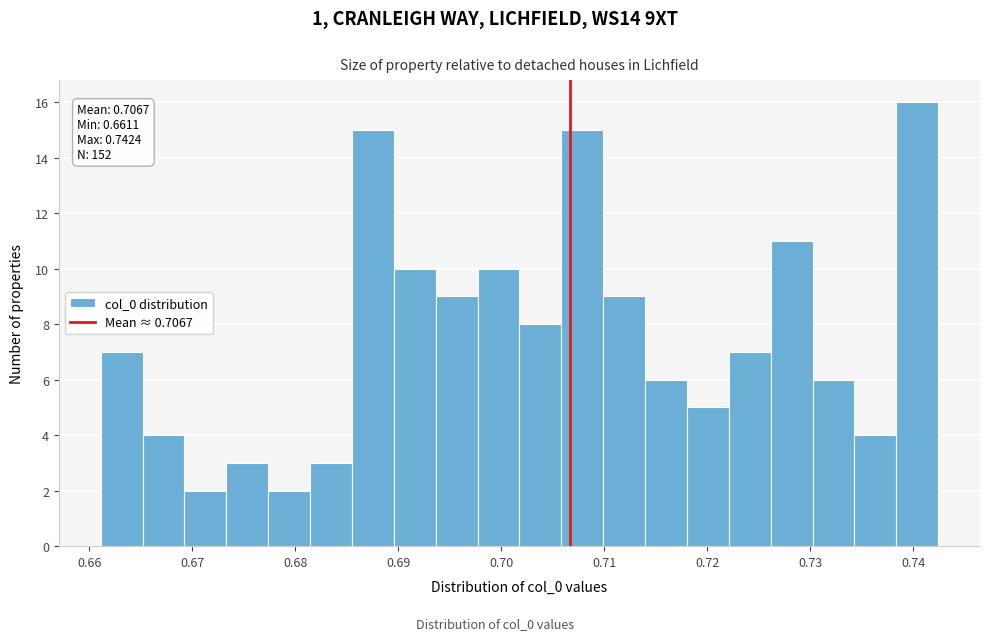

Which range on the x-axis has the tallest bar?

0.738 to 0.742